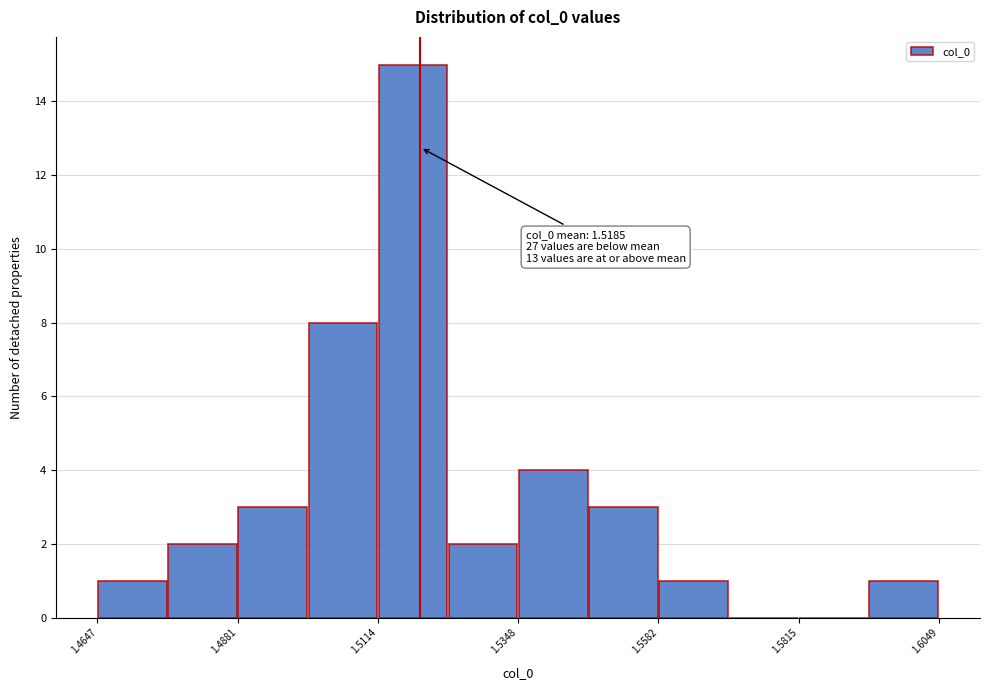

Read against the x-axis, roughly where is the centre of the tallest bar?

1.515